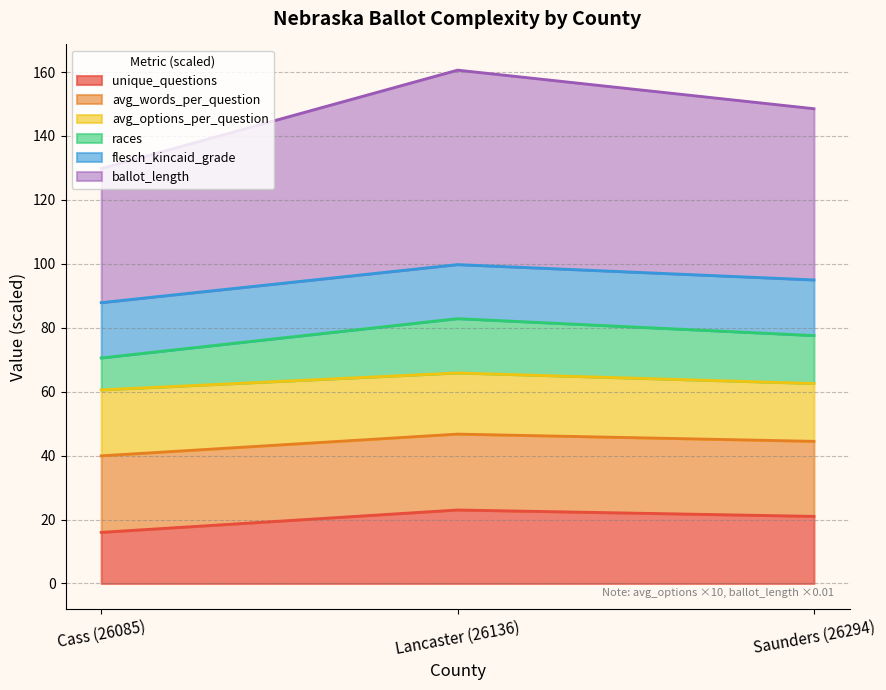

What is the highest value of the unique_questions series?

23.0